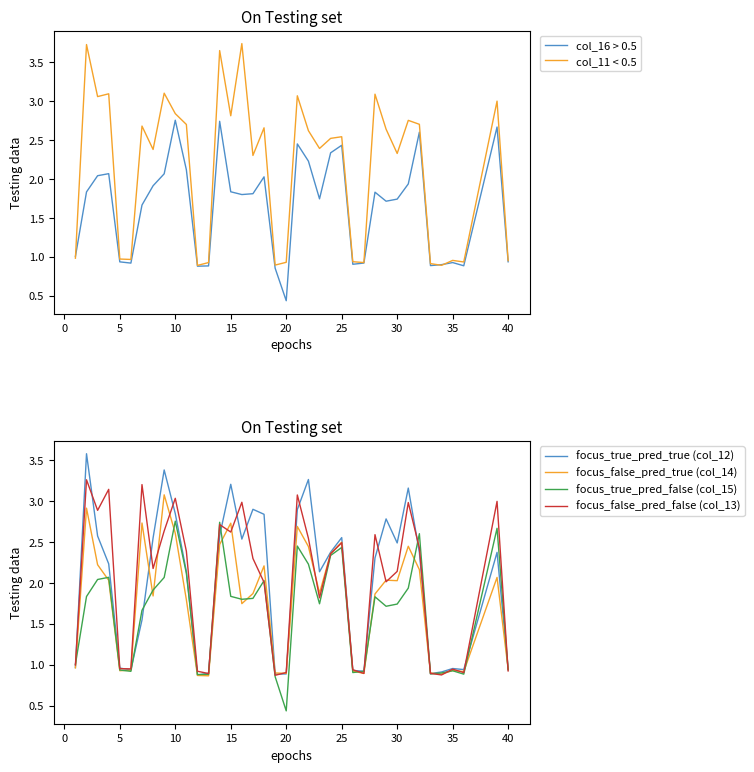

Which category has the lowest value in the col_16 > 0.5 series?

20